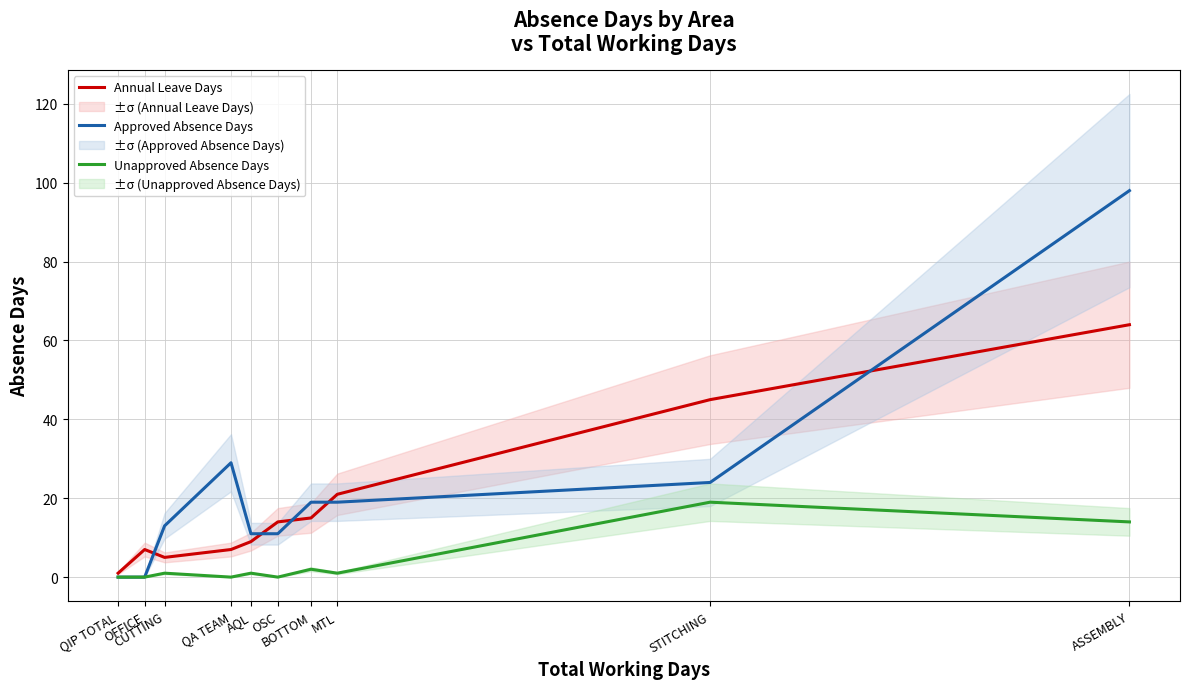

Reading left to right, what are all the values shown in this chart?

Annual Leave Days: QIP TOTAL=1	OFFICE=7	CUTTING=5	QA TEAM=7	AQL=9	OSC=14	BOTTOM=15	MTL=21	STITCHING=45	ASSEMBLY=64
Approved Absence Days: QIP TOTAL=0	OFFICE=0	CUTTING=13	QA TEAM=29	AQL=11	OSC=11	BOTTOM=19	MTL=19	STITCHING=24	ASSEMBLY=98
Unapproved Absence Days: QIP TOTAL=0	OFFICE=0	CUTTING=1	QA TEAM=0	AQL=1	OSC=0	BOTTOM=2	MTL=1	STITCHING=19	ASSEMBLY=14